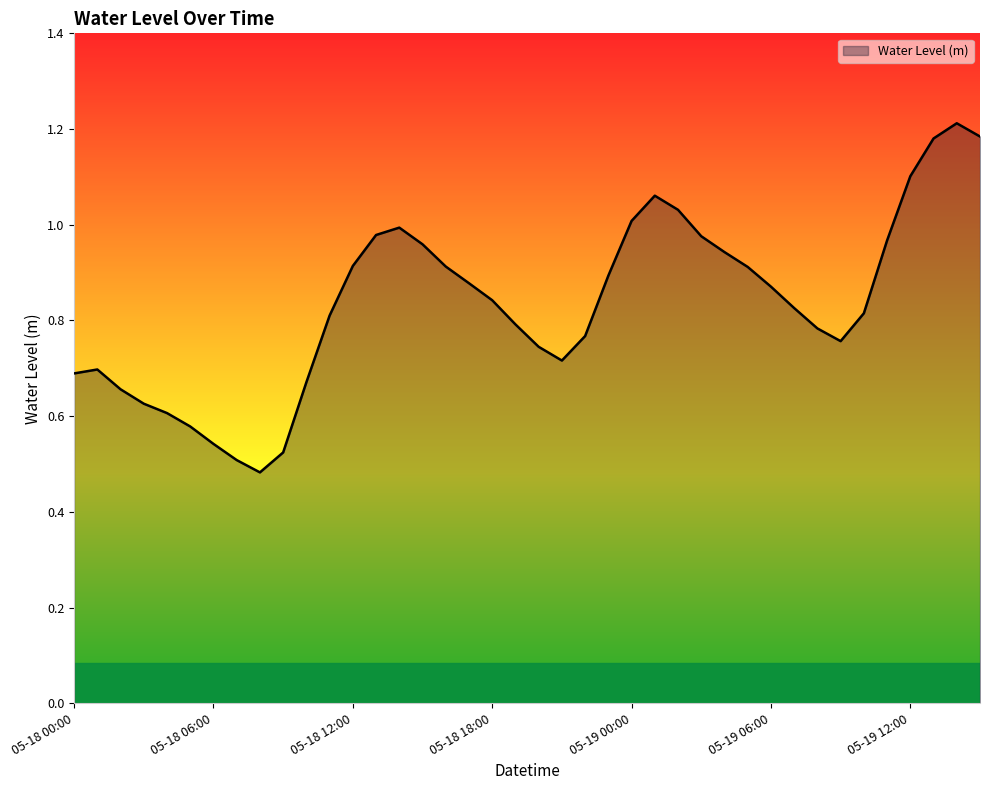

True or false: the data shows 1.3 at 05-18 12:00.

False